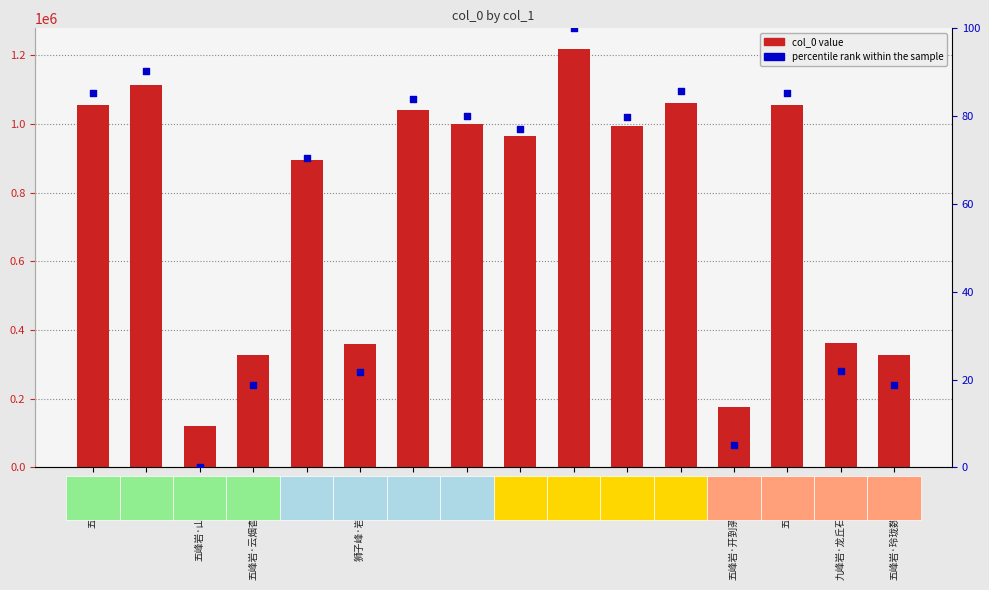

Which series has the largest Y range (max minus min)?

col_0